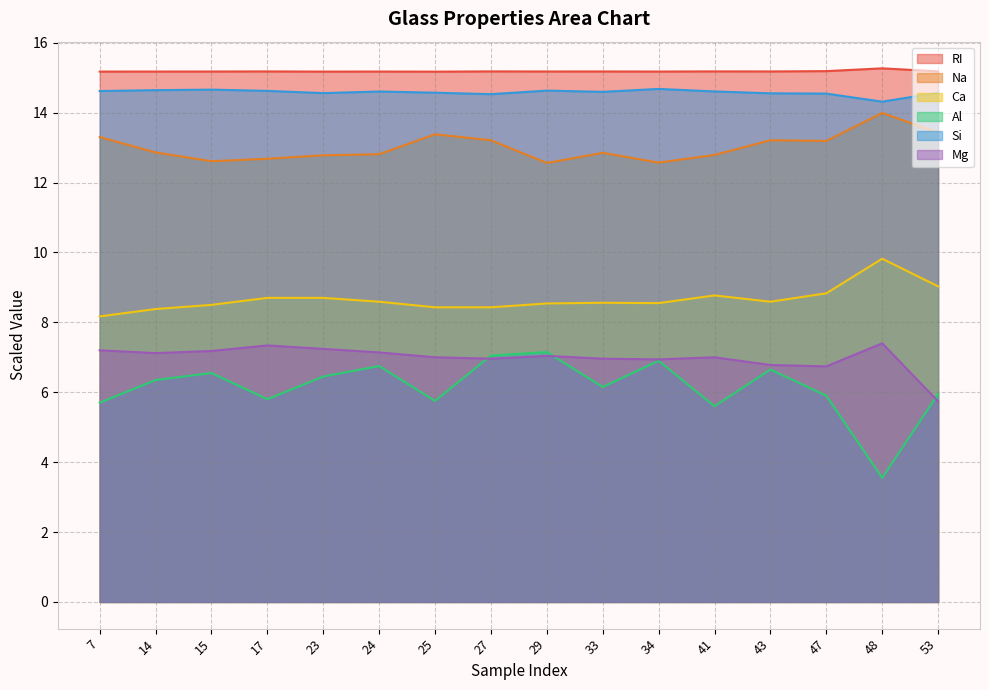

What is the greatest value displayed?

15.3